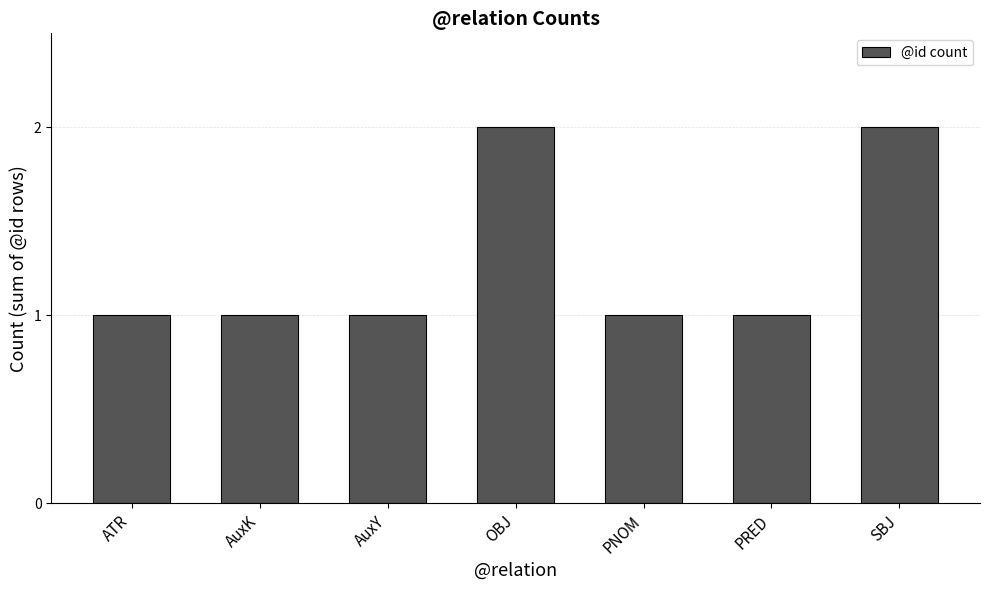

What is the sum of the values at AuxK and SBJ?

3